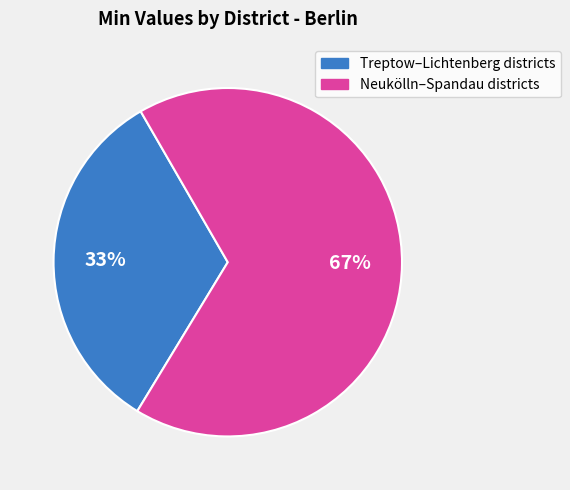

Is there any slice that represents more than half of the pie?

Yes